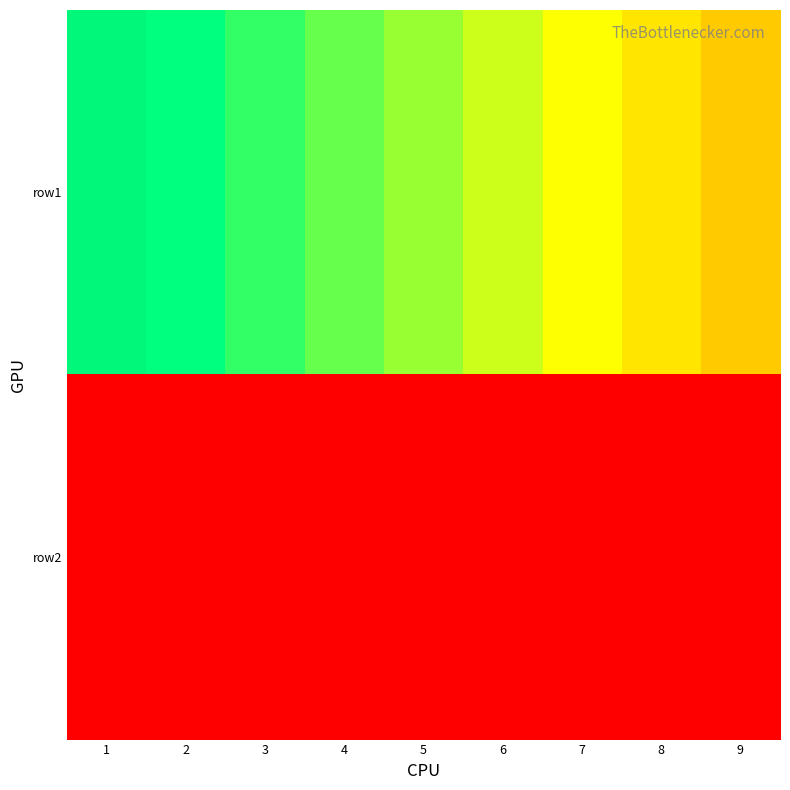

What is the difference between the highest and lowest values at 9?

8